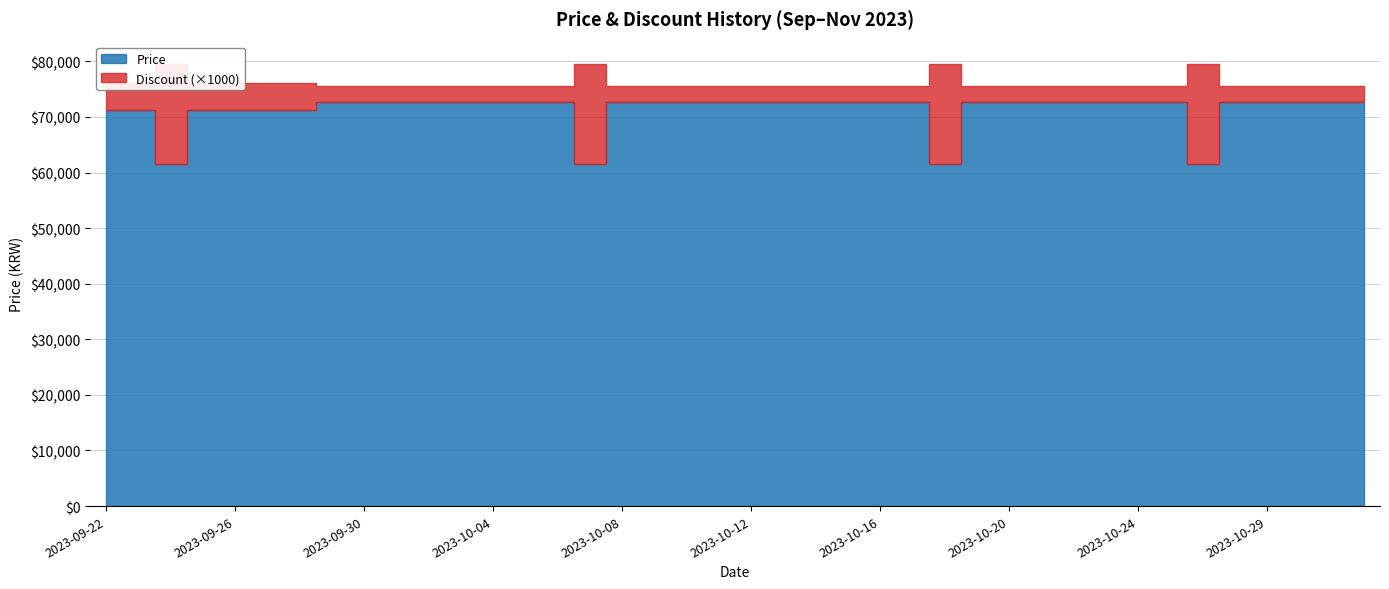

The Price series shows 116558 at 2023-10-28. True or false?

False